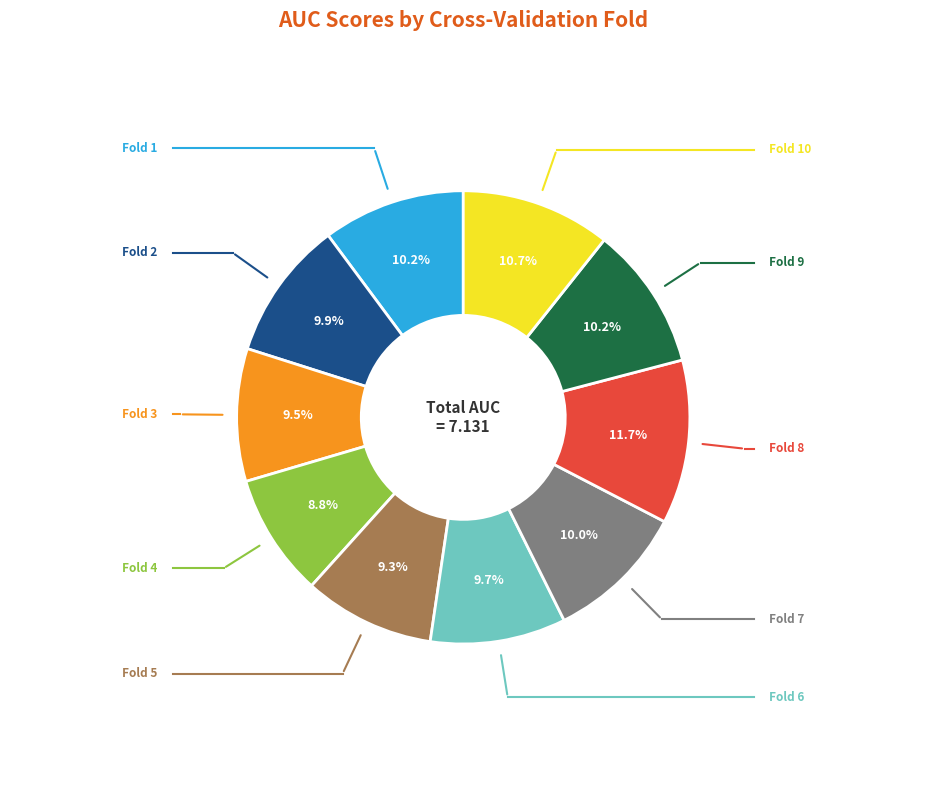

Is there any slice that represents more than half of the pie?

No